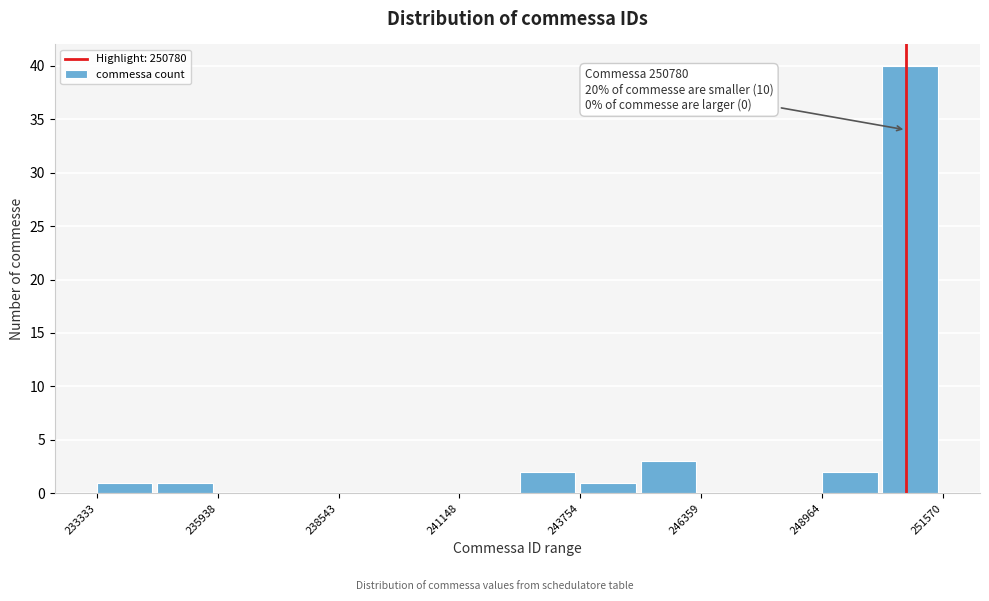

Around what value on the x-axis is the tallest bar? Give the approximate position of its centre, as read against the axis.

251000